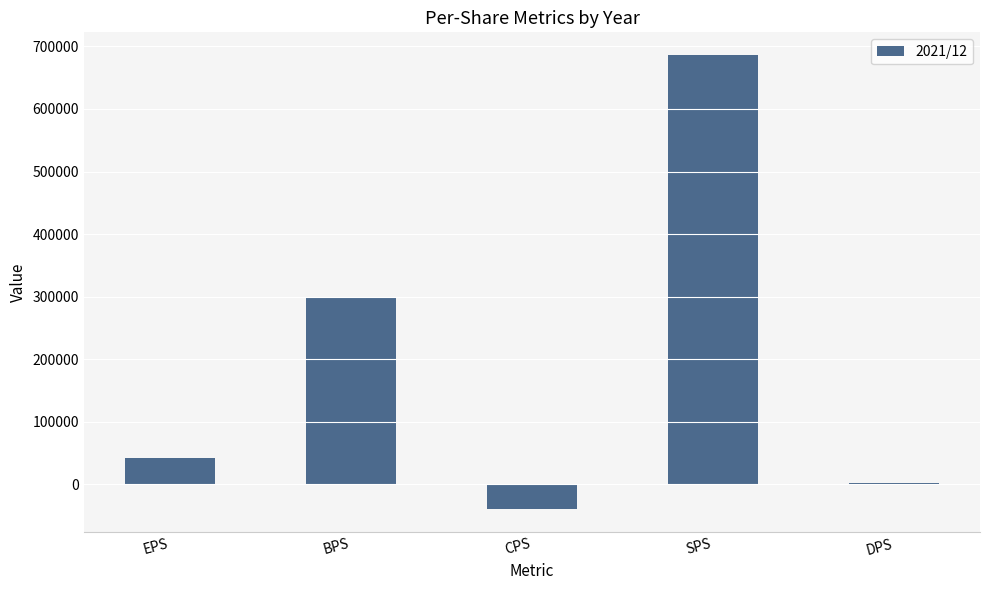

The value at DPS is 1750. True or false?

True